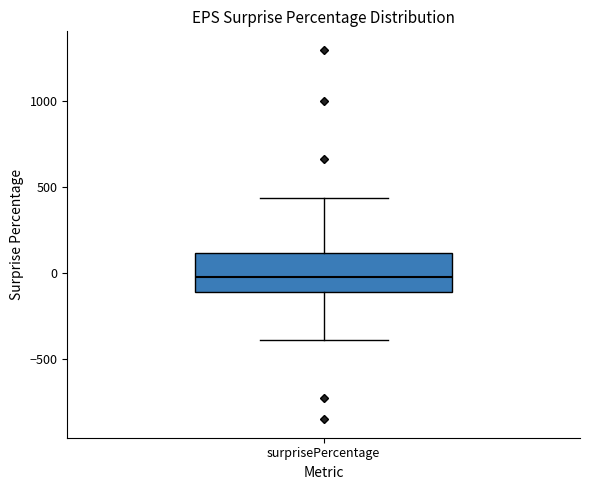

Transcribe this box plot: give where the median line is, the range the box spans, and where the two whiskers end, as read against the y-axis. The values are not printed on the chart, so give them approximately, as read against the axis.

median 0, box -100 to 100, whiskers -400 to 450